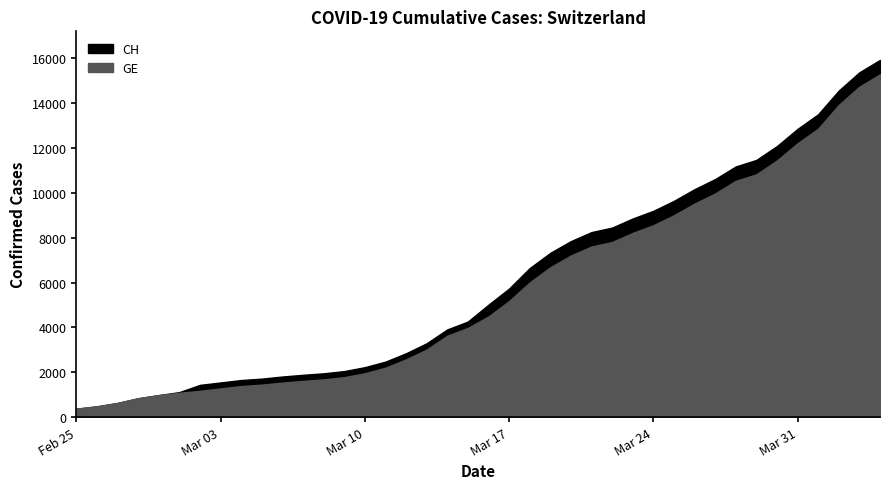

At 2020-02-29, list the series in order from smallest to largest.

CH, GE